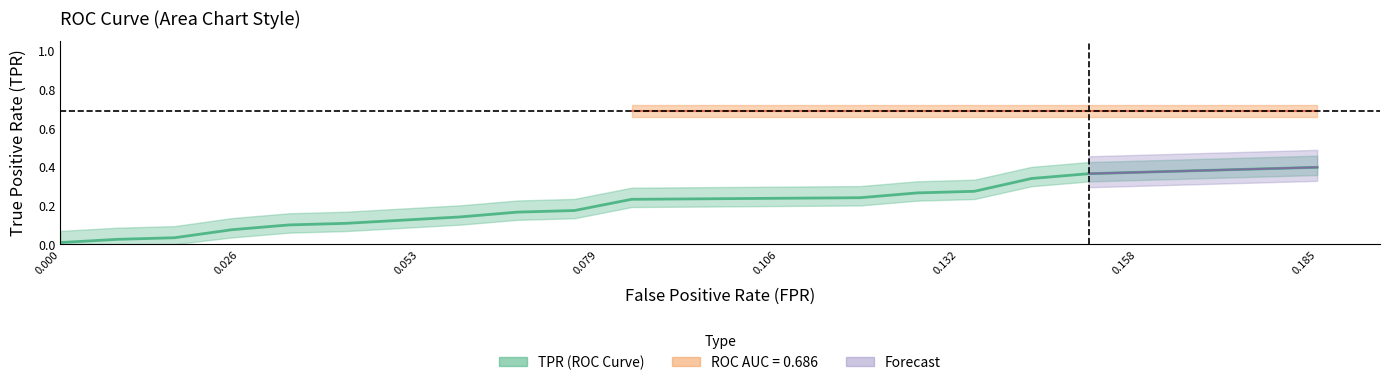

True or false: fpr has a value of 0.1 at 18.

False